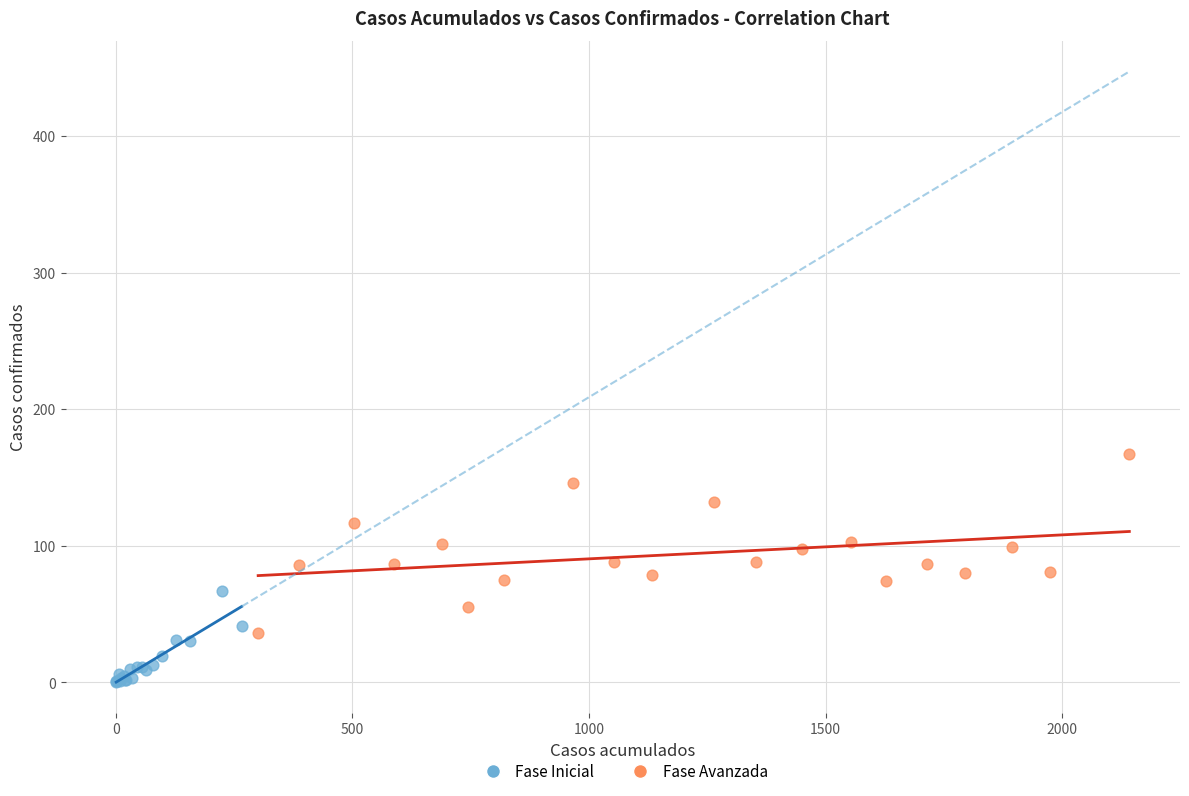

Which series reaches the minimum Y coordinate?

Fase Inicial